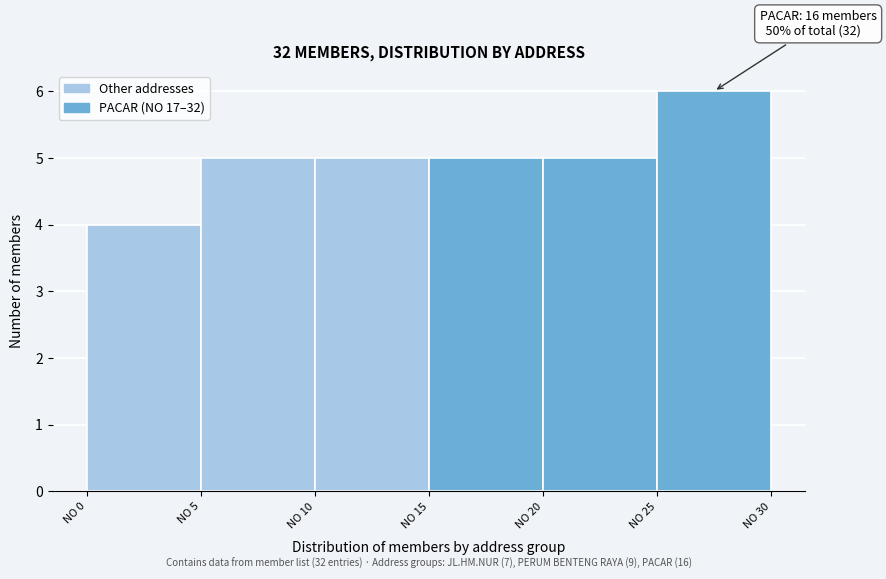

Over which range of the x-axis is the bar tallest?

25 to 30